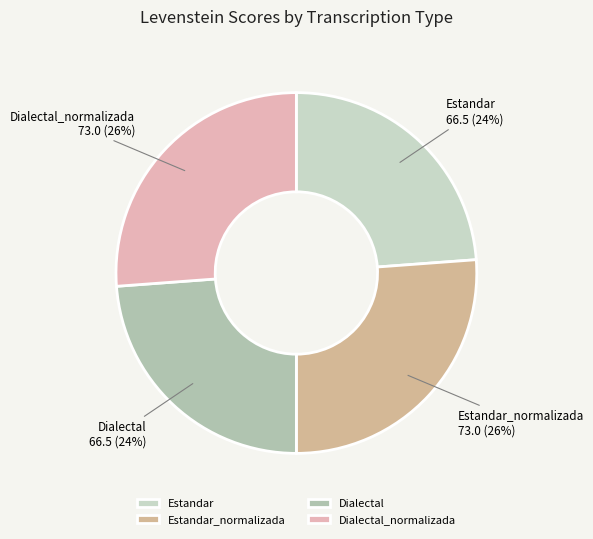

To the nearest percent, what percentage of the pie is Dialectal_normalizada?

26%